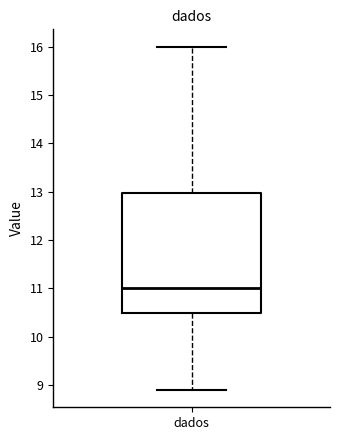

Read this box plot against the y-axis: the position of the median line, the range covered by the box, and the ends of both whiskers. The values are not printed on the chart, so give them approximately, as read against the axis.

median 11.0, box 10.5 to 13.0, whiskers 8.9 to 16.0